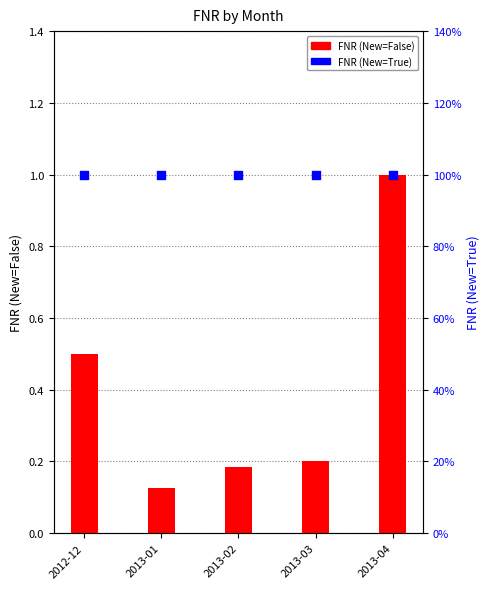

Is the value of FNR (New=False) at 2013-03 greater than the value of FNR (New=True) at 2012-12?

No